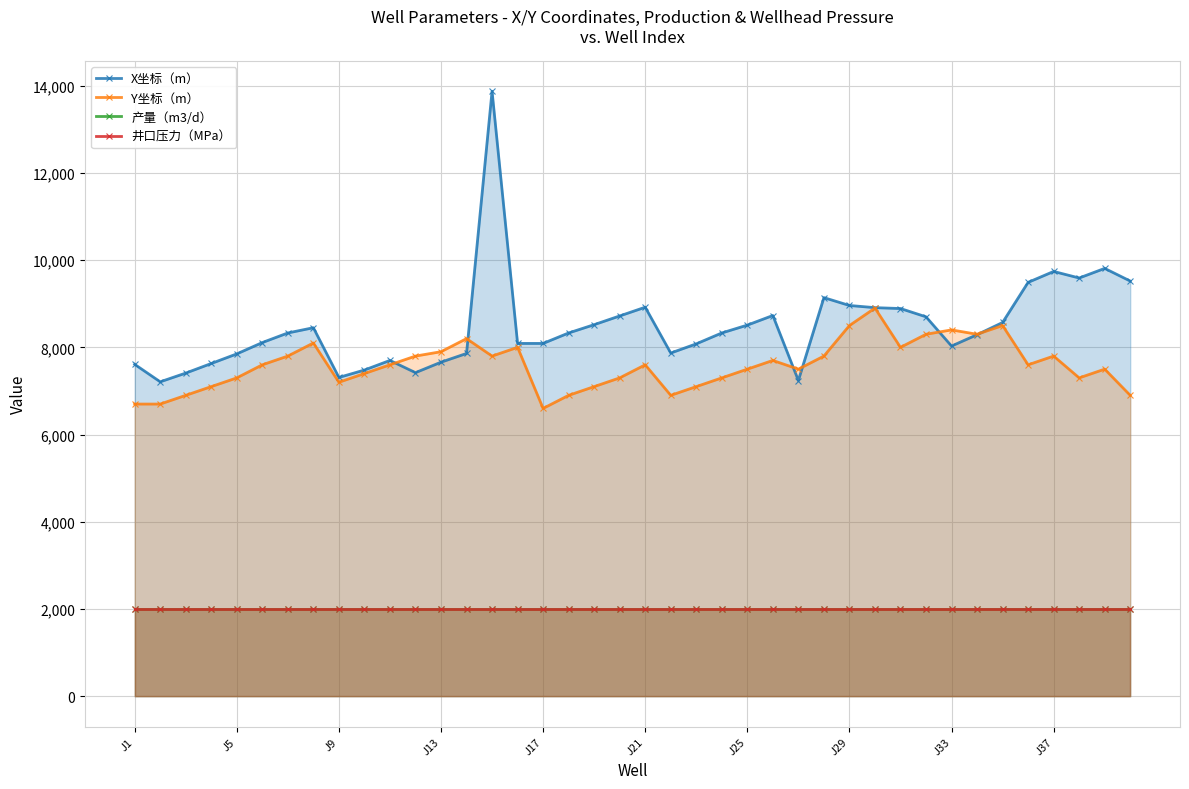

What is the sum of the Y坐标（m） values at 30 and 14?

15800